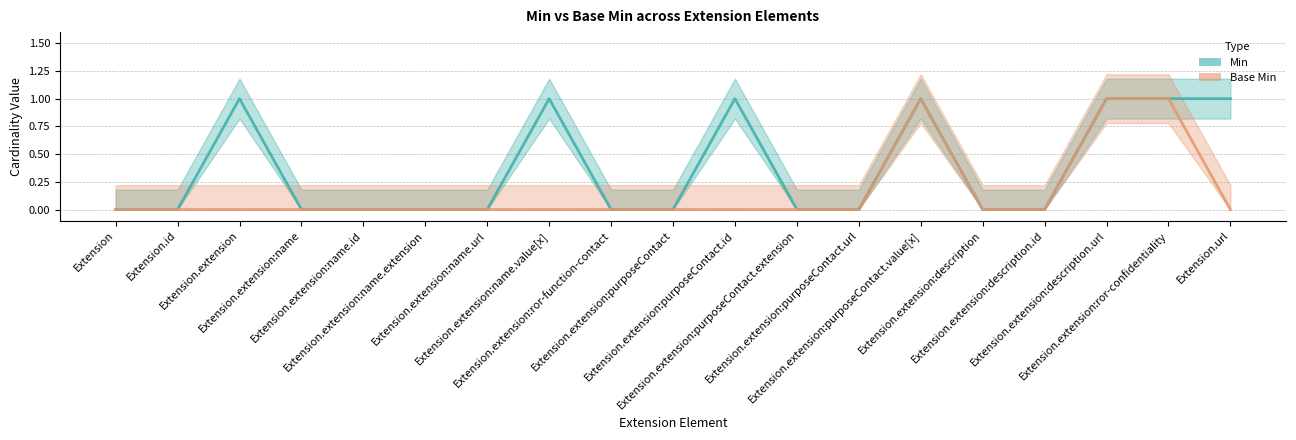

Count the Min values in the range 0 to 1.

19